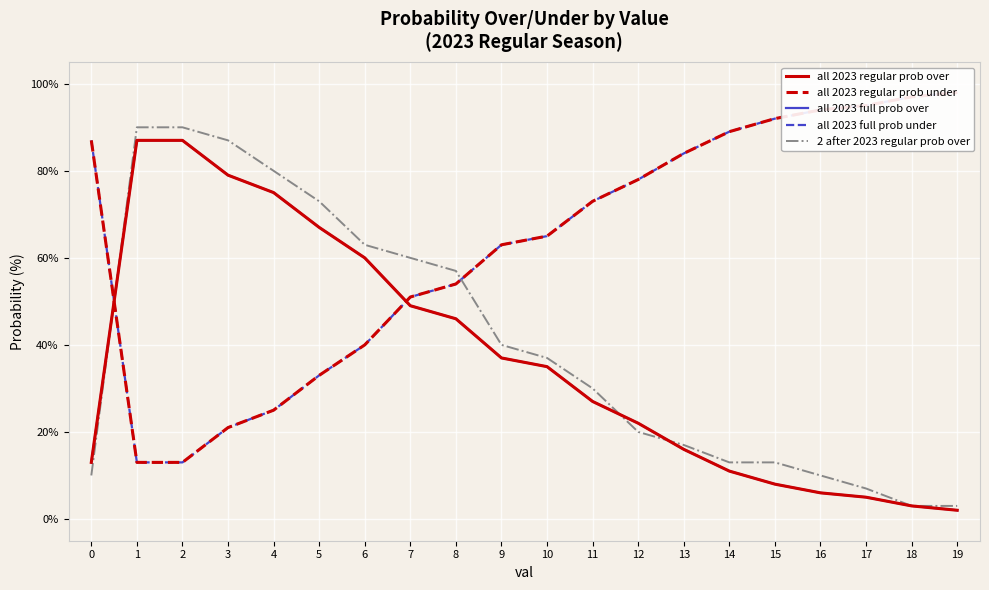

Reading left to right, extract all data points from this chart.

all 2023 regular prob over: 0=13	1=87	2=87	3=79	4=75	5=67	6=60	7=49	8=46	9=37	10=35	11=27	12=22	13=16	14=11	15=8	16=6	17=5	18=3	19=2
all 2023 regular prob under: 0=87	1=13	2=13	3=21	4=25	5=33	6=40	7=51	8=54	9=63	10=65	11=73	12=78	13=84	14=89	15=92	16=94	17=95	18=97	19=98
all 2023 full prob over: 0=13	1=87	2=87	3=79	4=75	5=67	6=60	7=49	8=46	9=37	10=35	11=27	12=22	13=16	14=11	15=8	16=6	17=5	18=3	19=2
all 2023 full prob under: 0=87	1=13	2=13	3=21	4=25	5=33	6=40	7=51	8=54	9=63	10=65	11=73	12=78	13=84	14=89	15=92	16=94	17=95	18=97	19=98
2 after 2023 regular prob over: 0=10	1=90	2=90	3=87	4=80	5=73	6=63	7=60	8=57	9=40	10=37	11=30	12=20	13=17	14=13	15=13	16=10	17=7	18=3	19=3